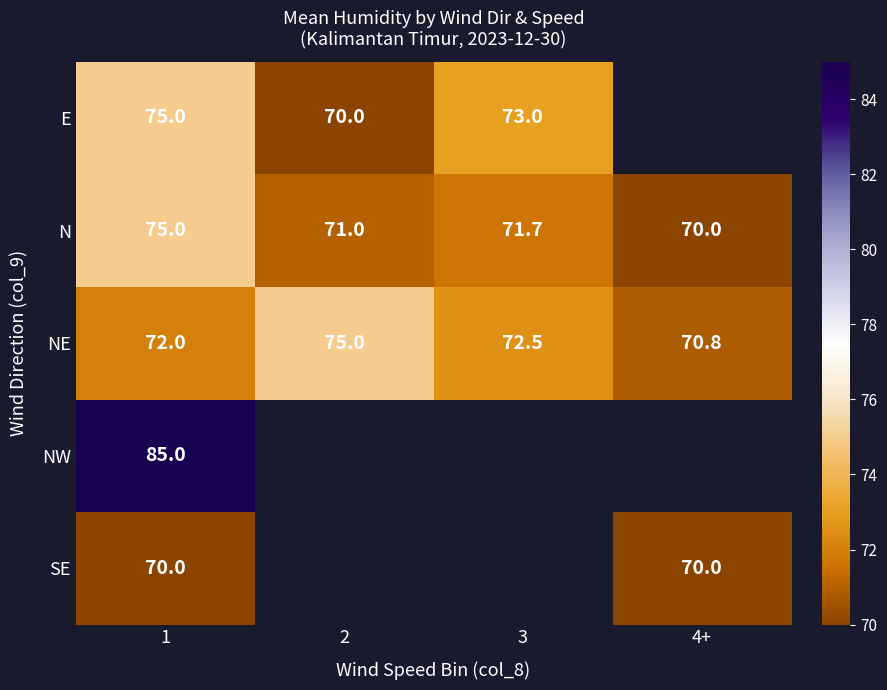

True or false: NW has a value of 85.0 at 1.

True